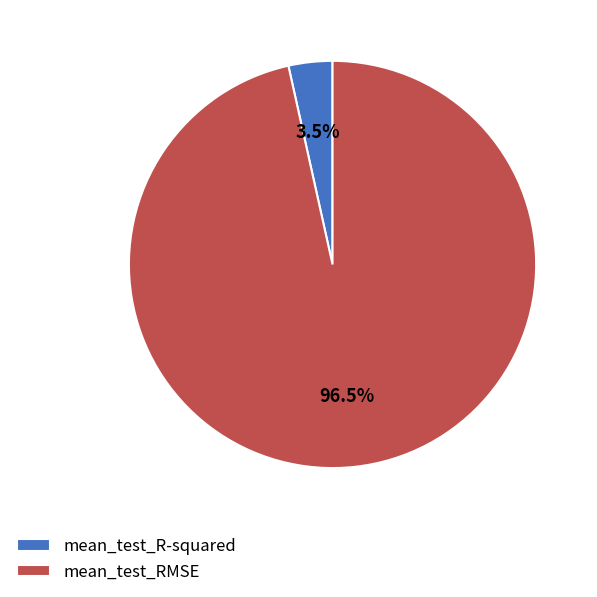

Which slice is the largest?

mean_test_RMSE